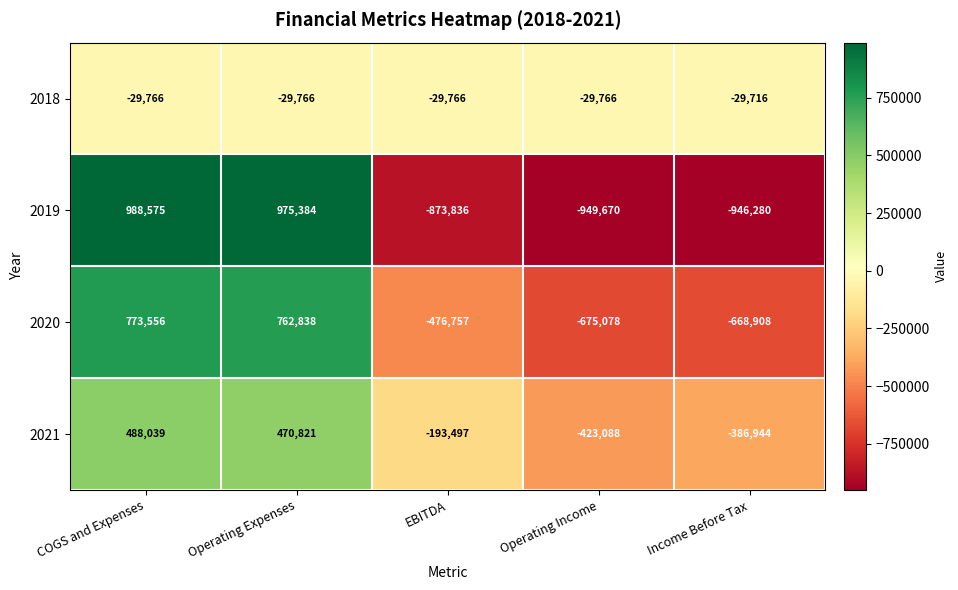

What is the maximum value shown in the chart?

988575